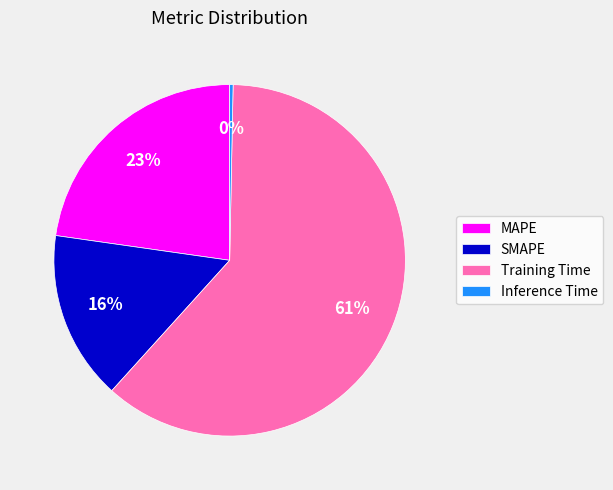

Rank the categories by value from lowest to highest.

Inference Time, SMAPE, MAPE, Training Time